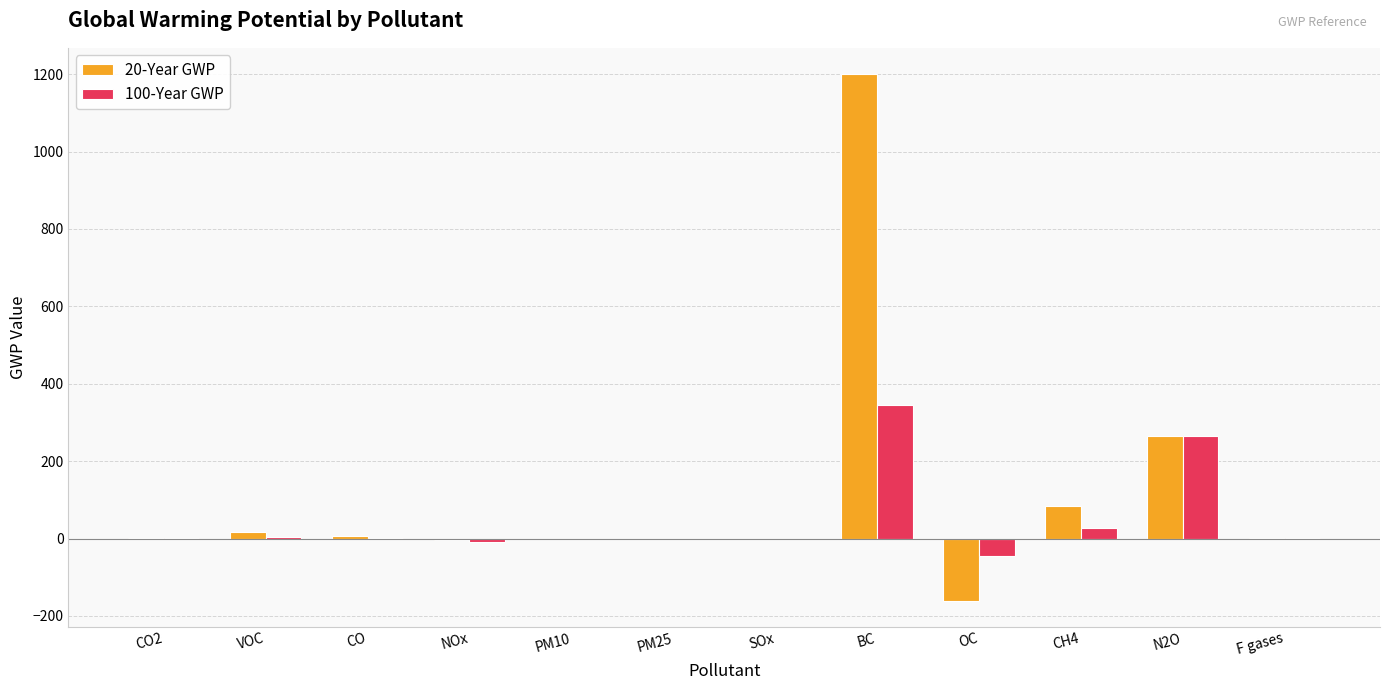

What is the greatest value displayed?

1200.0